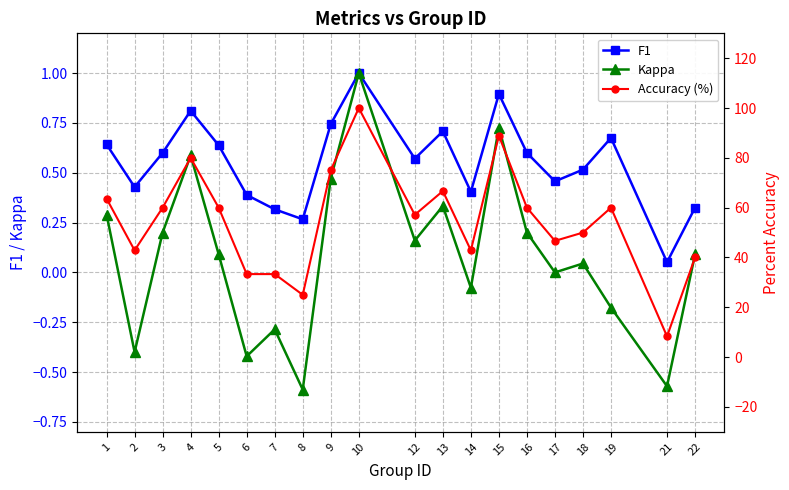

At which category does the chart reach its peak across all series?

10